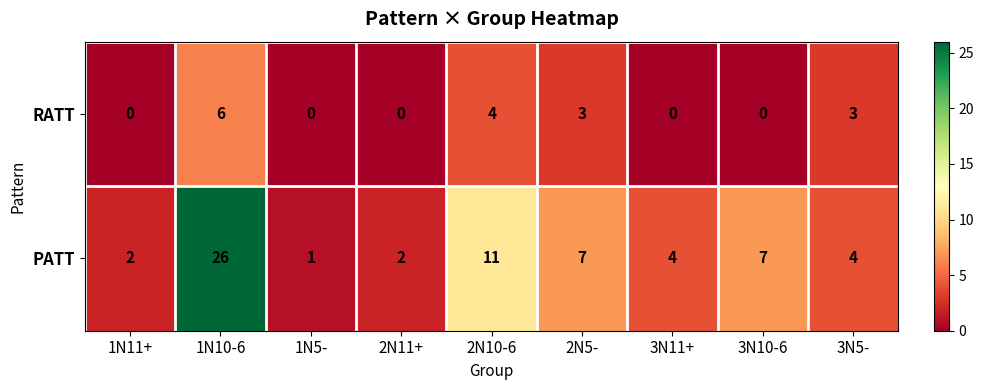

The value of RATT at 2N11+ is 0. True or false?

True